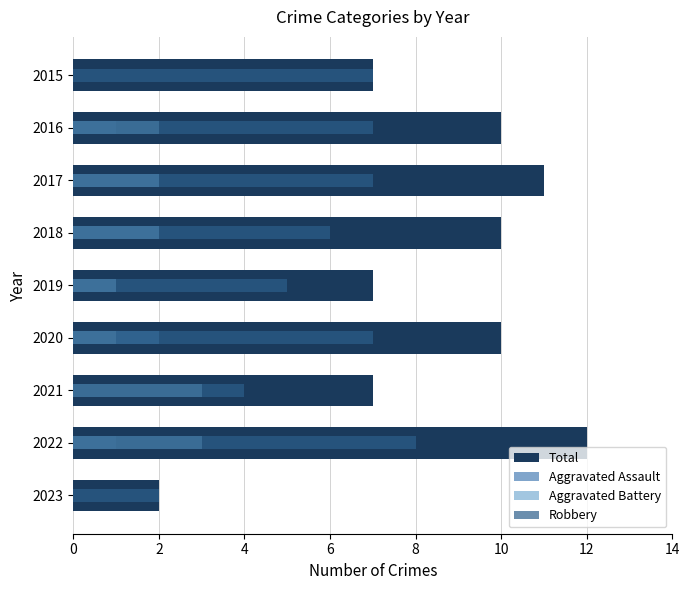

What is the difference between the second highest and minimum values in the Aggravated Assault series?

2